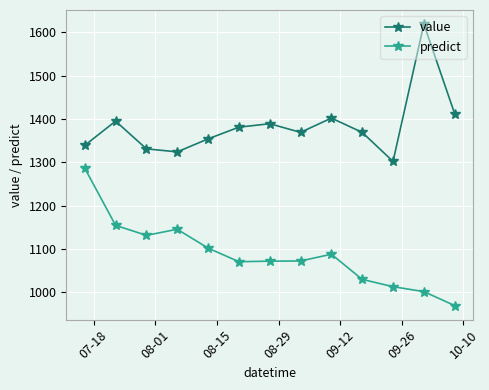

Does the chart have visible grid lines?

Yes